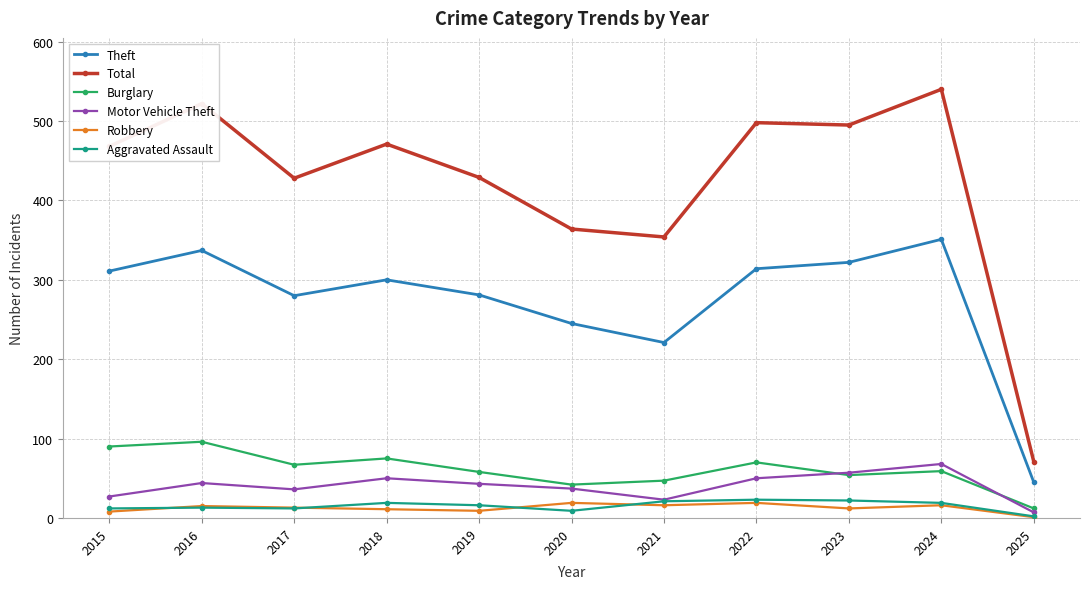

Is it true that Burglary equals 75 at 2018?

True